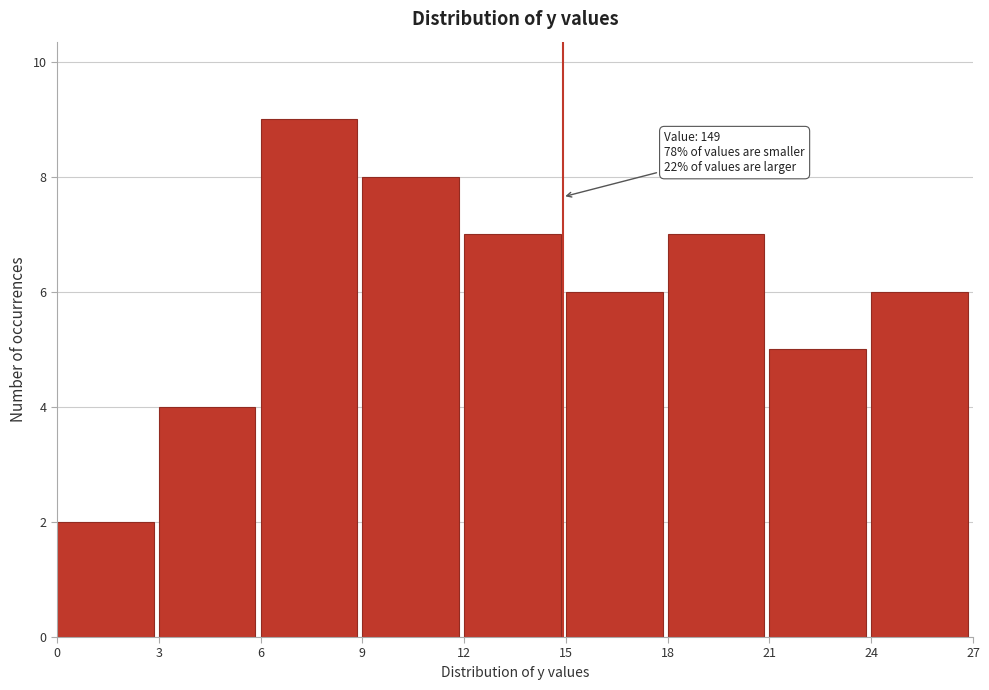

Over which range of the x-axis is the bar tallest?

6 to 9